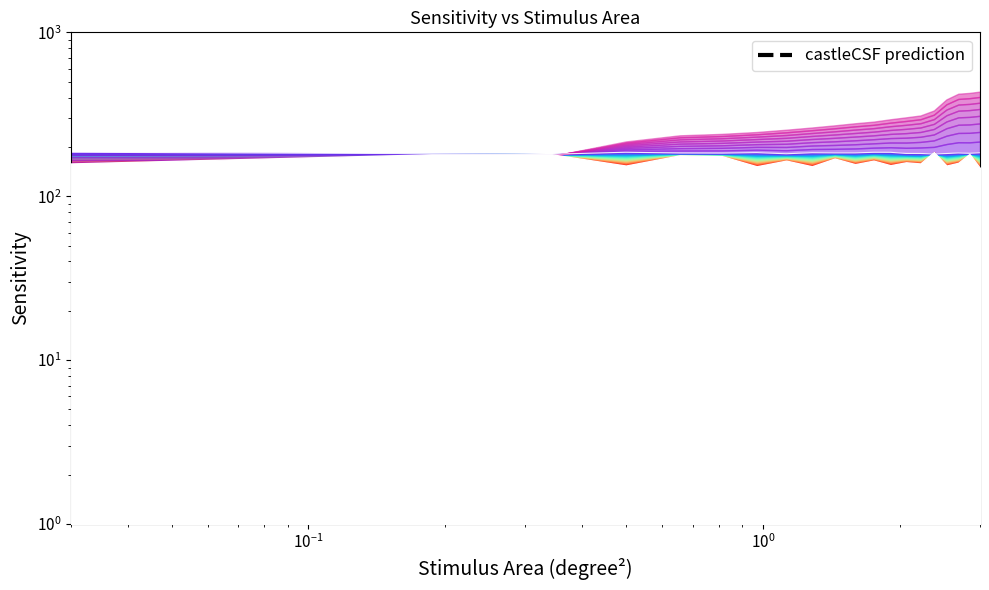

True or false: castleCSF prediction has a value of 37.4 at $\mathdefault{10^{2}}$.

False